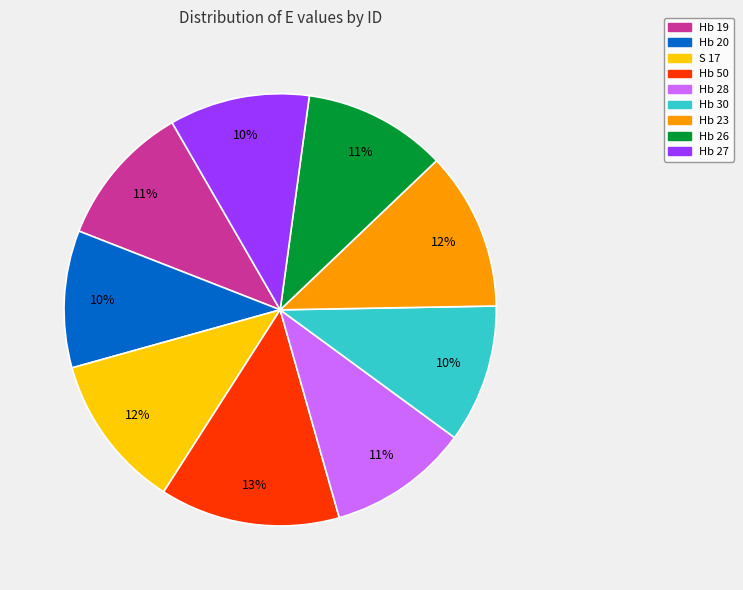

Count the number of slices in the pie.

9